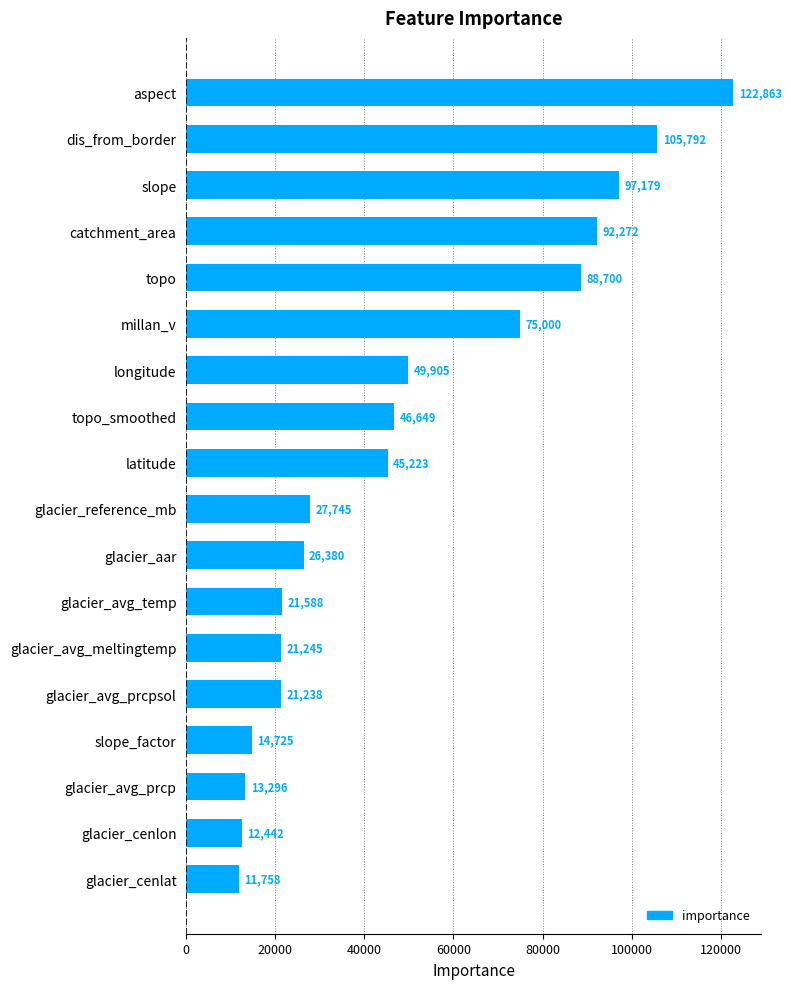

Does the chart contain stacked bars?

No